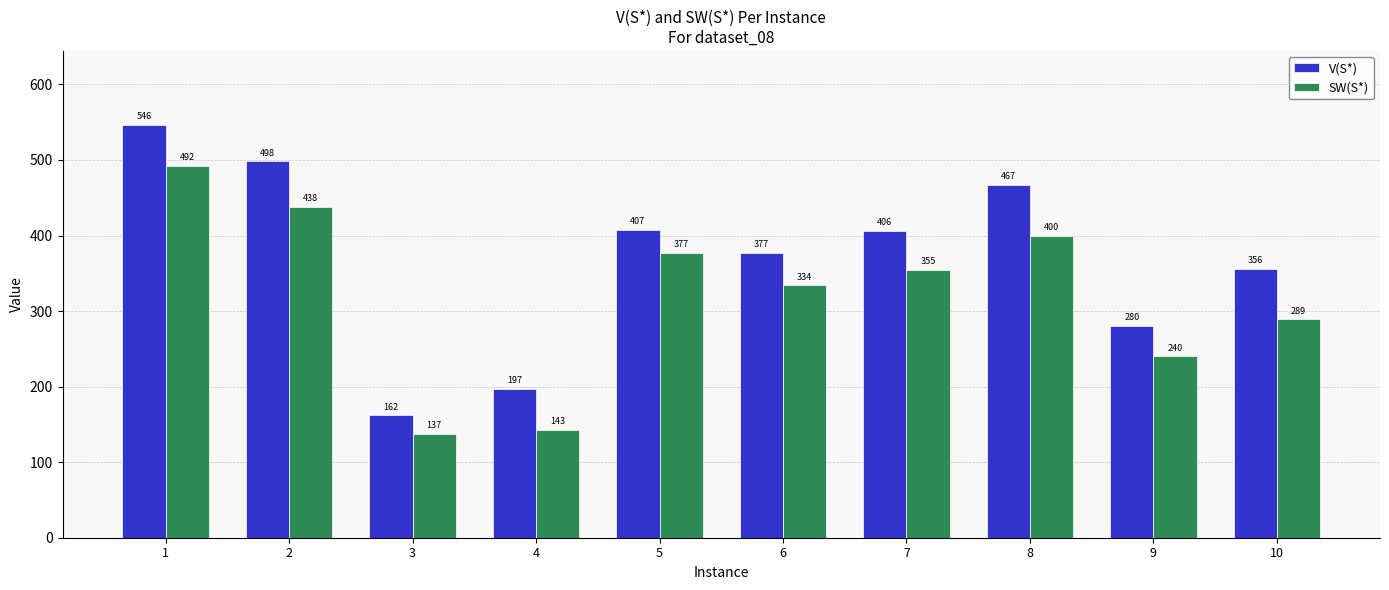

Which series has the largest total across all categories?

V(S*)